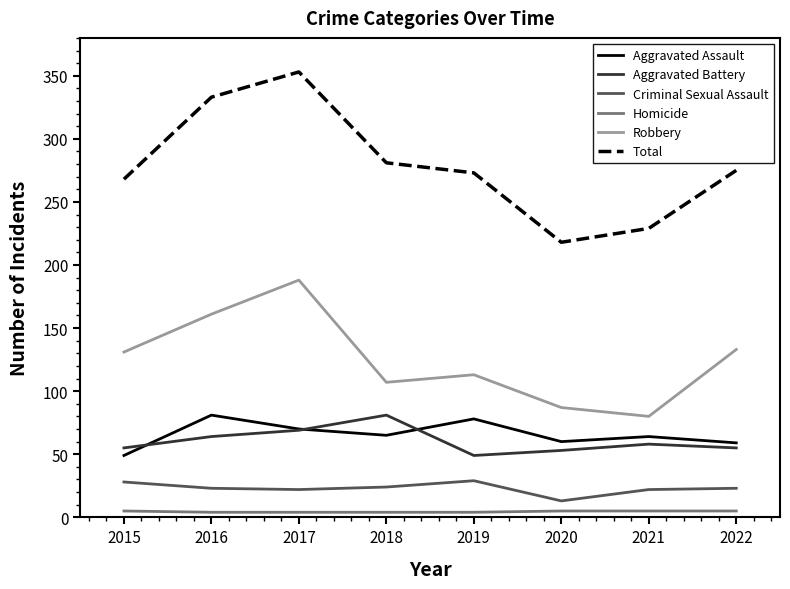

How many lines are shown in the chart?

6